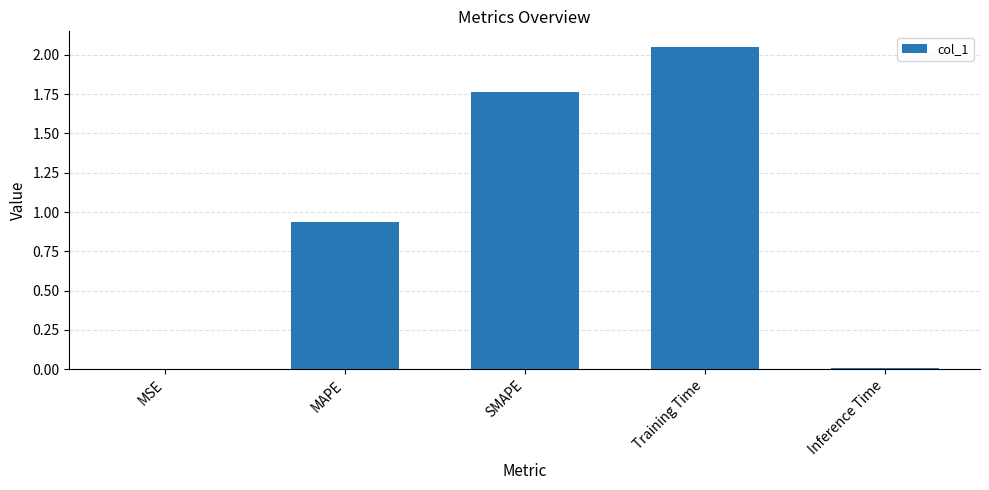

What is the change in value from MAPE to SMAPE?

+0.8